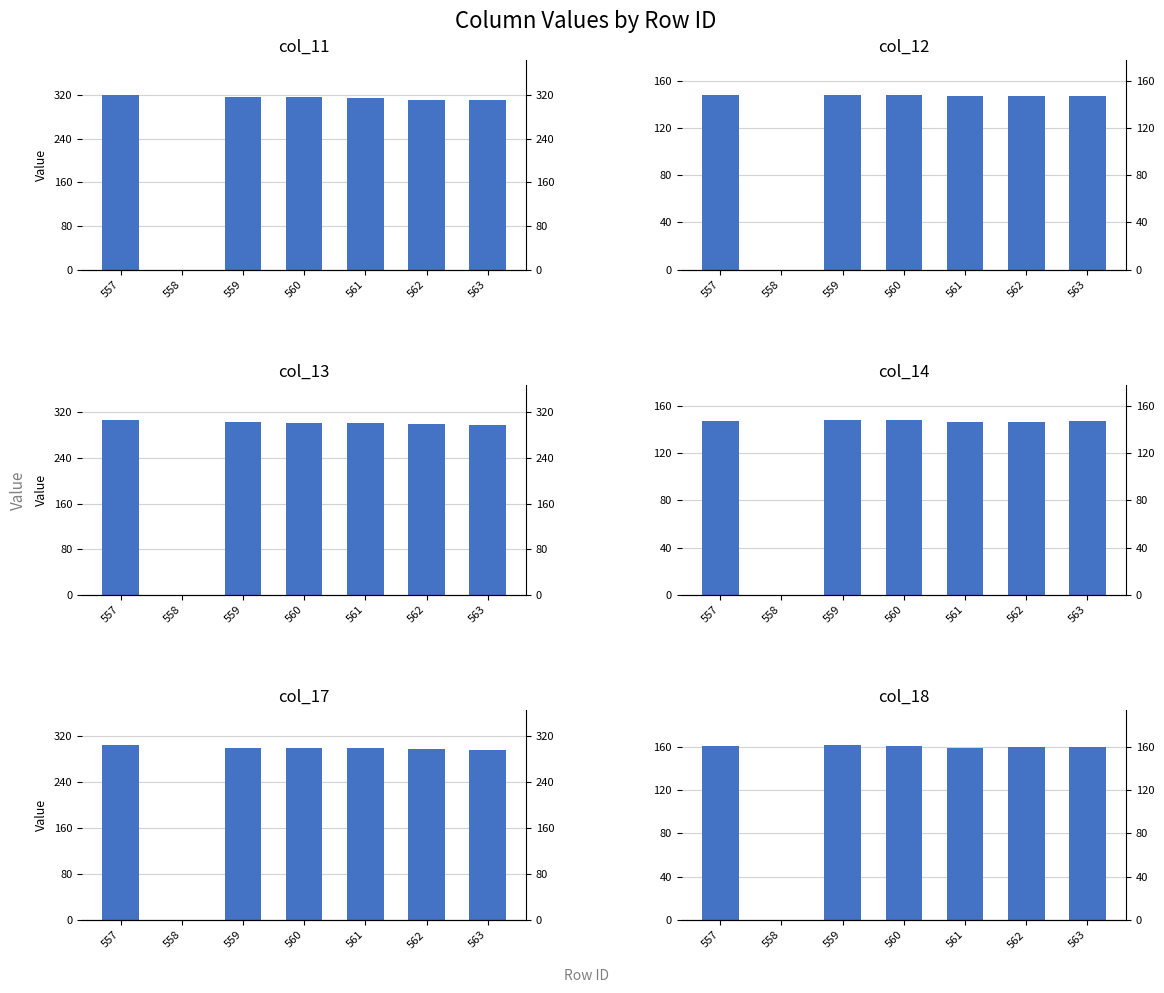

At which category is the sum across all series the highest?

557